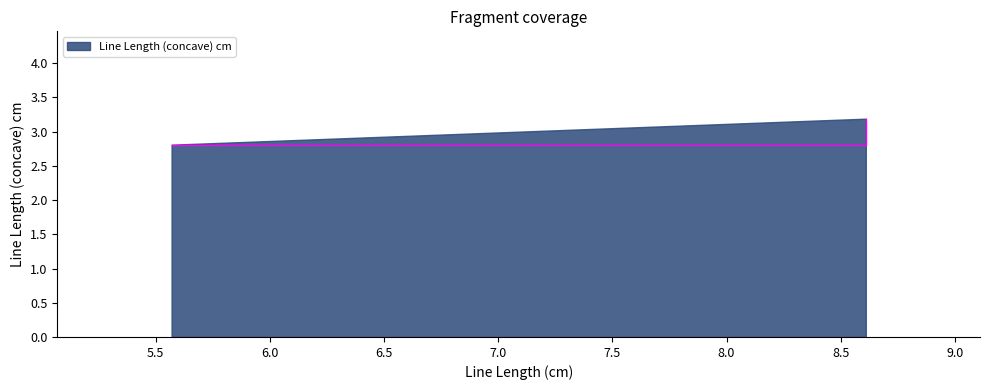

What is the difference between the values at 8.61 and 5.57?

0.4